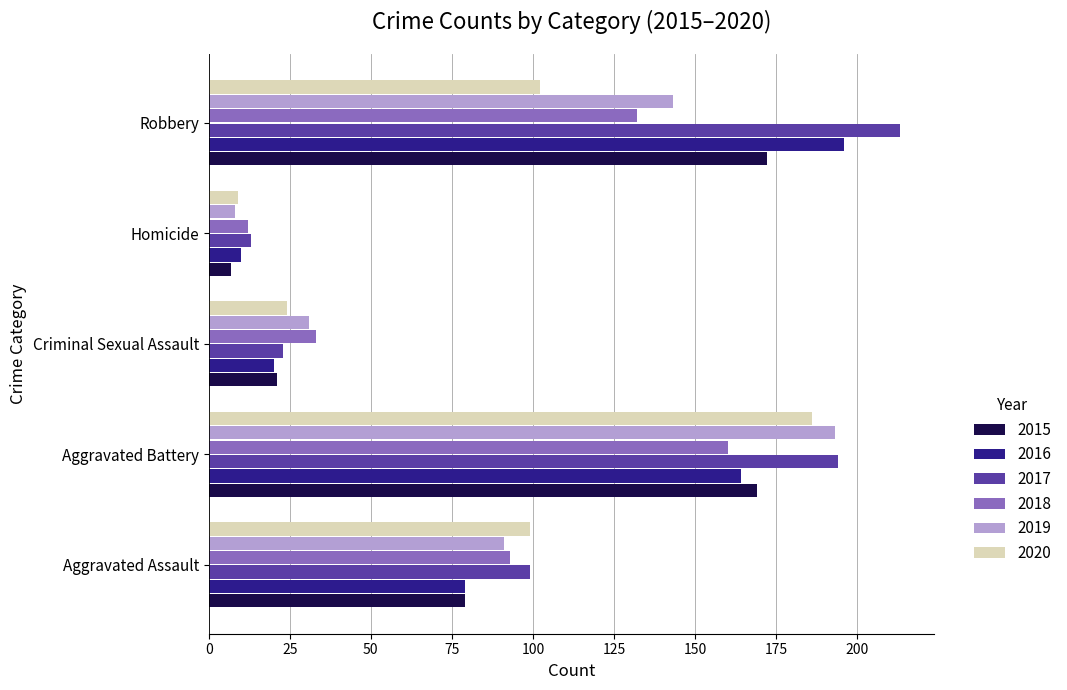

What is the sum of the 2017 values at Criminal Sexual Assault and Aggravated Assault?

122